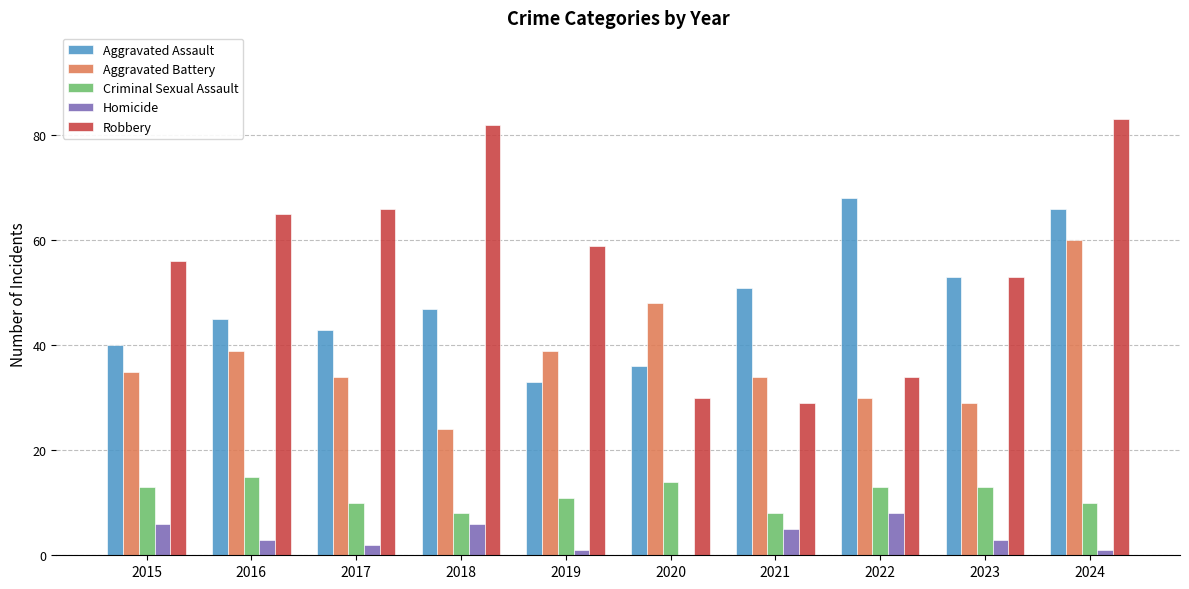

Reading left to right, extract all data points from this chart.

Aggravated Assault: 40	45	43	47	33	36	51	68	53	66
Aggravated Battery: 35	39	34	24	39	48	34	30	29	60
Criminal Sexual Assault: 13	15	10	8	11	14	8	13	13	10
Homicide: 6	3	2	6	1	0	5	8	3	1
Robbery: 56	65	66	82	59	30	29	34	53	83